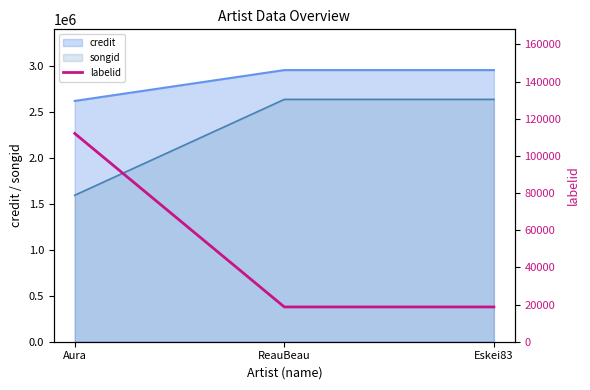

List the labels in order of value, largest first.

Aura, ReauBeau, Eskei83